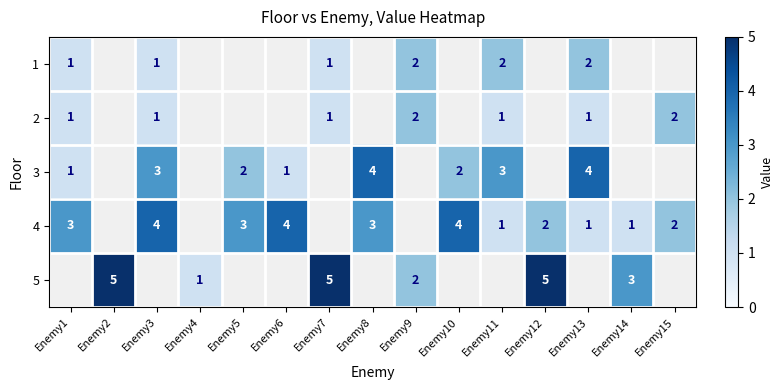

The value of 4 at Enemy1 is 3. True or false?

True